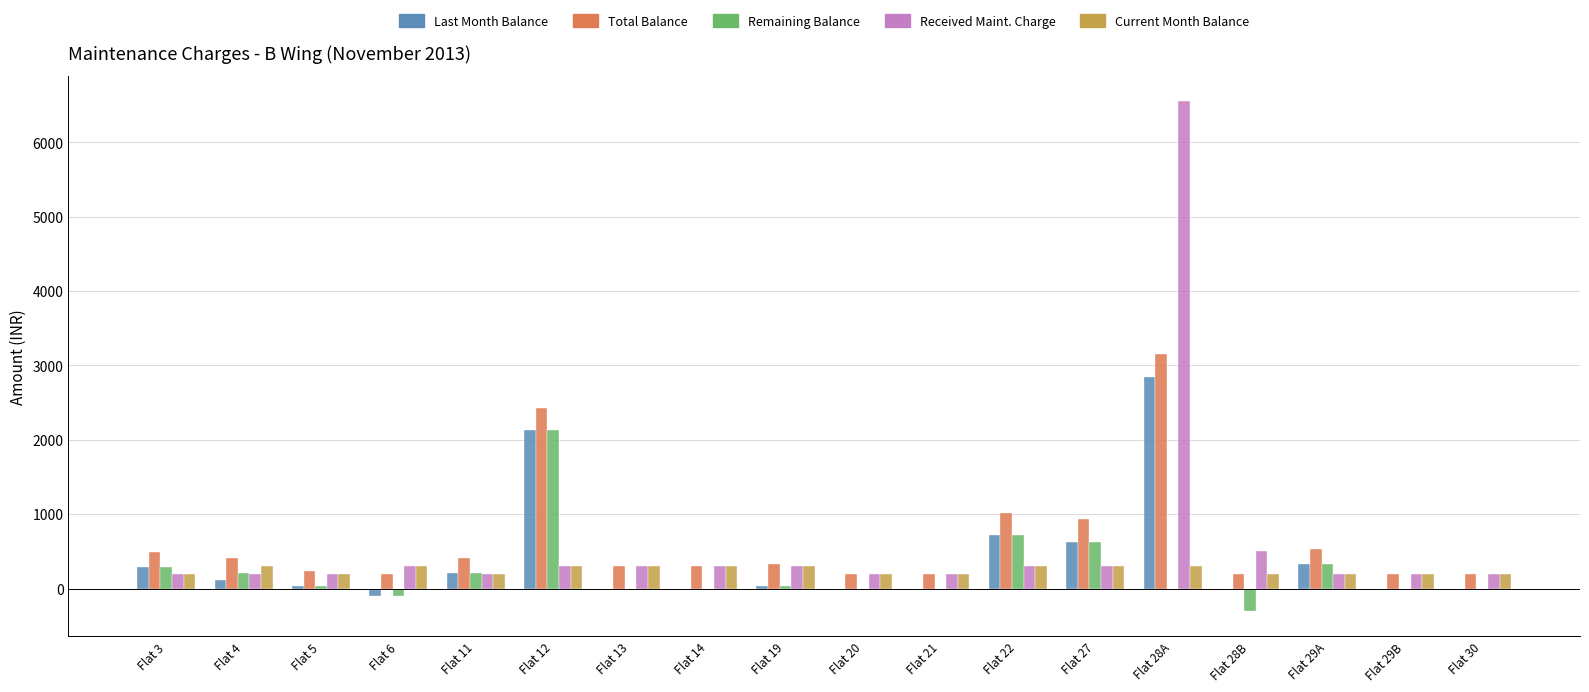

At which category is the sum across all series the highest?

Flat 28A